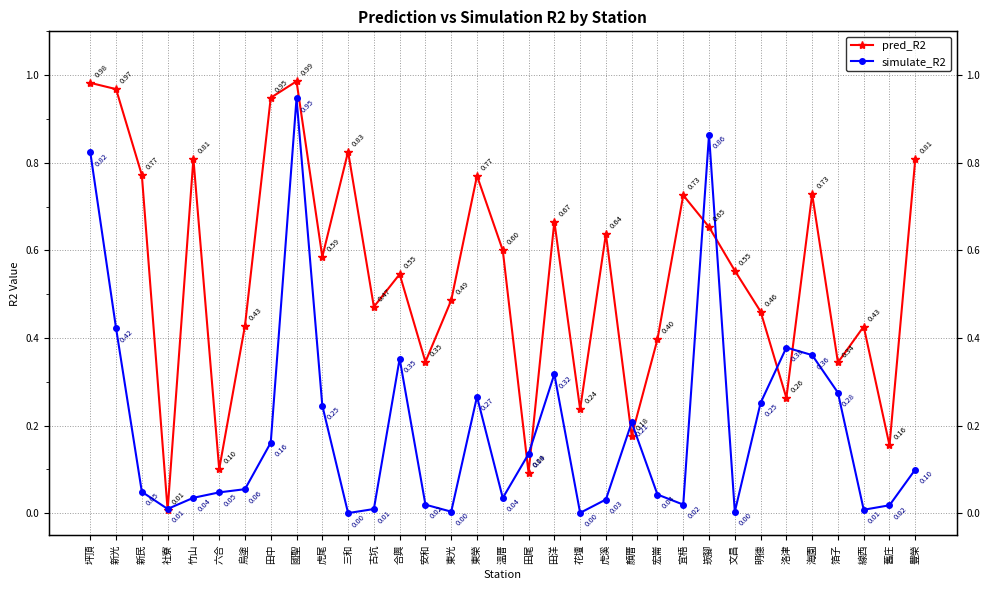

How many times do pred_R2 and simulate_R2 cross each other?

10